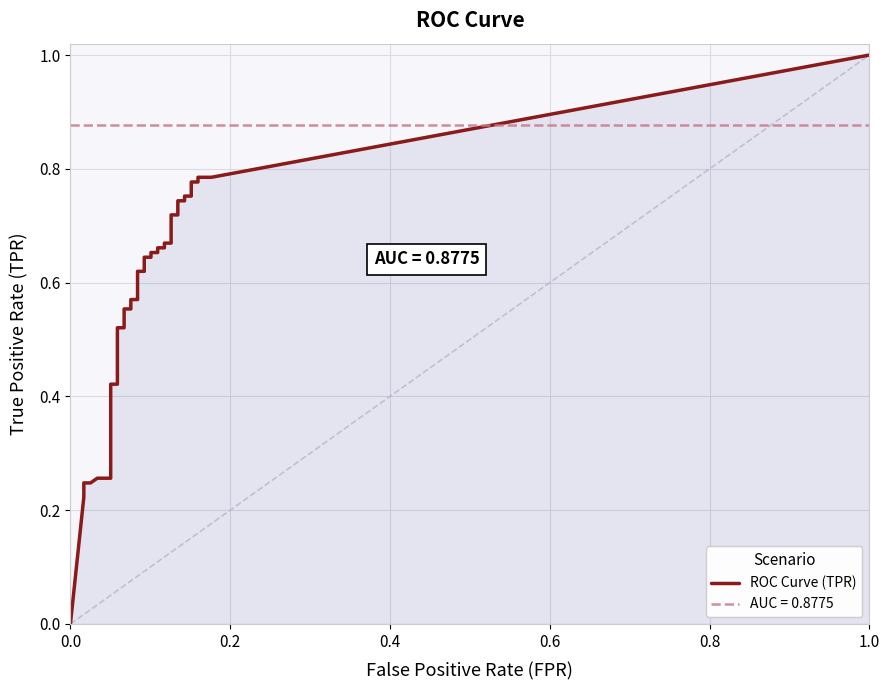

What is the label of the 22nd point from the right?

18